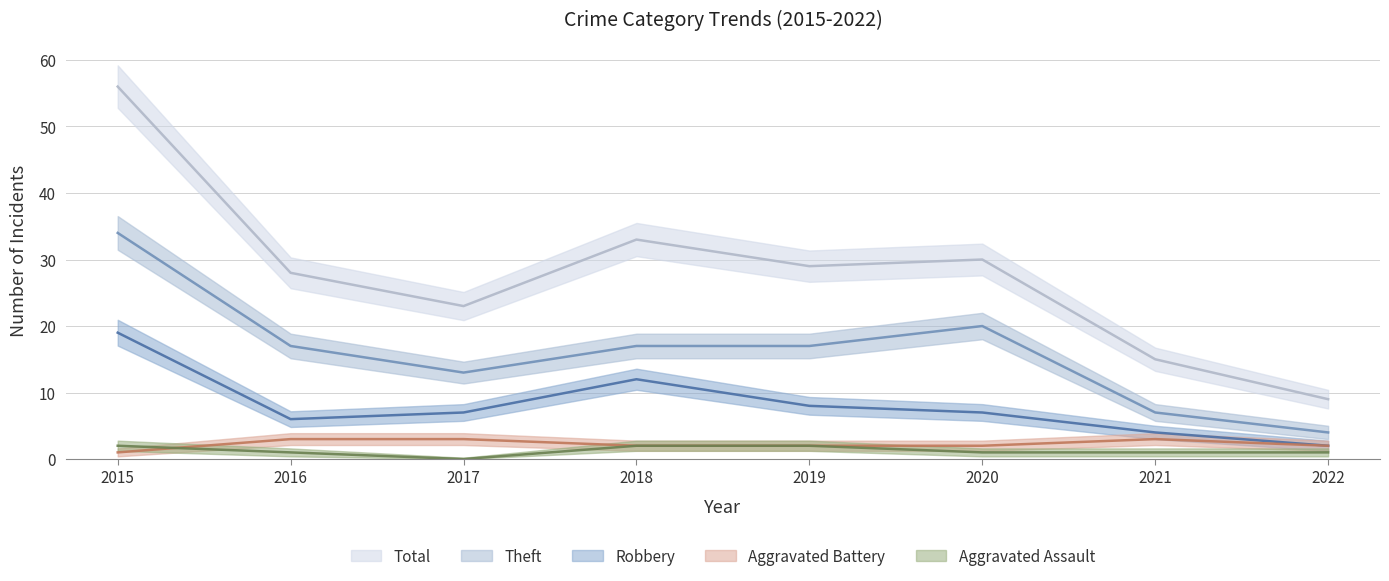

Where is the first local minimum for Total?

2017